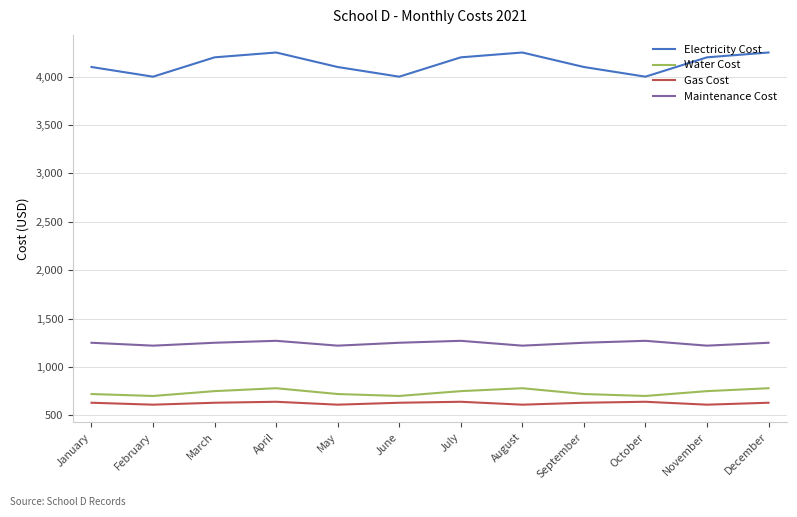

What is the minimum value for Electricity Cost?

4000